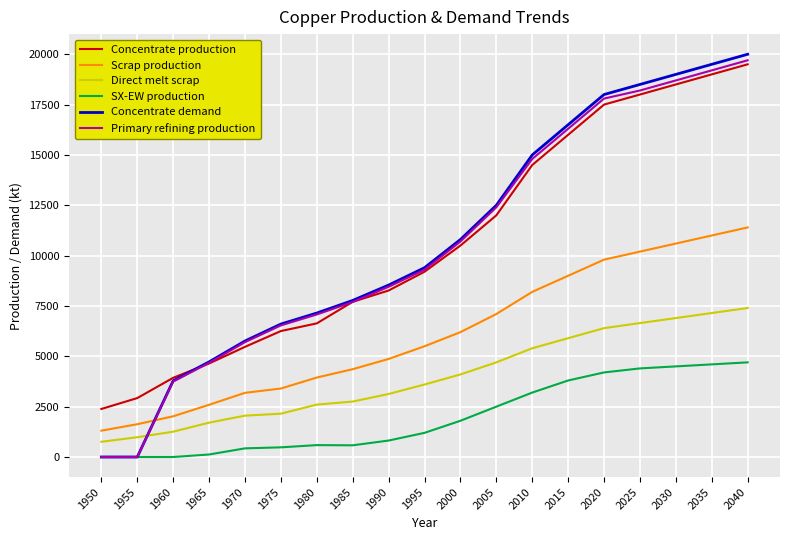

Which series changed the most between 1955 and 2000?

Concentrate demand